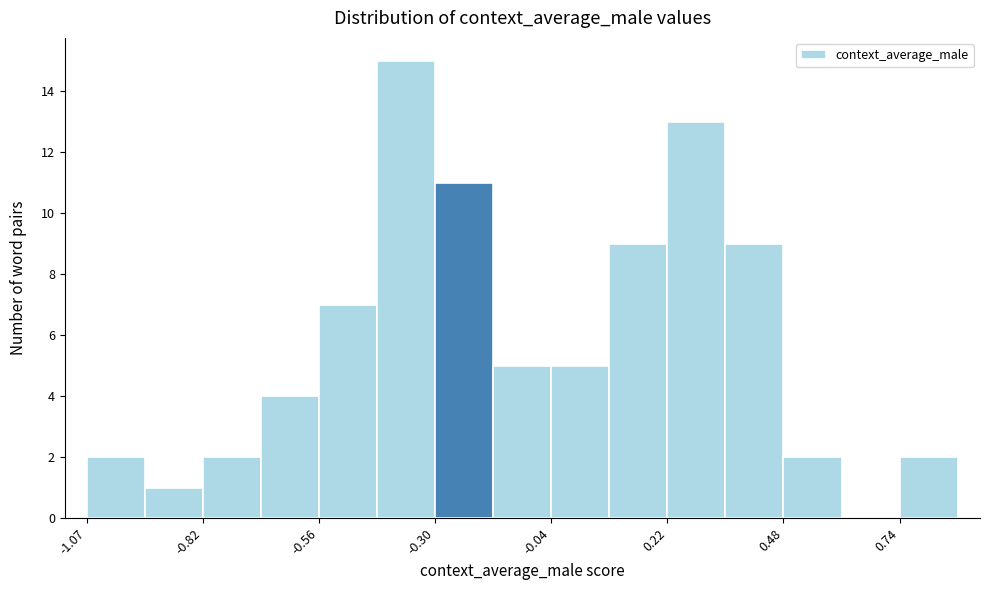

Read against the x-axis, roughly where is the centre of the tallest bar?

-0.35